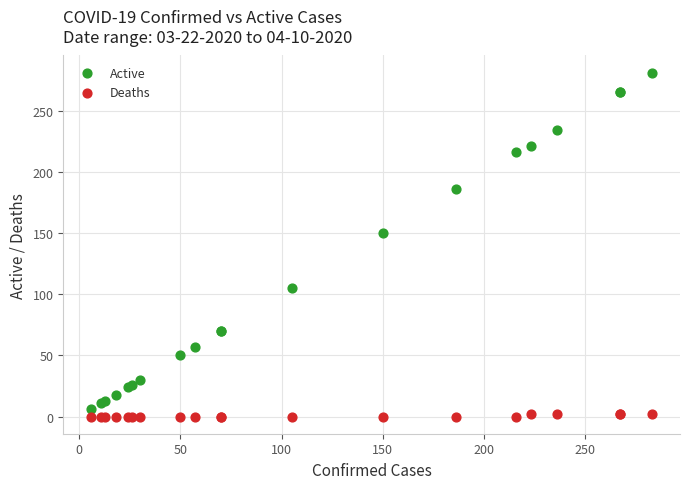

Which series has the largest Y range (max minus min)?

Active